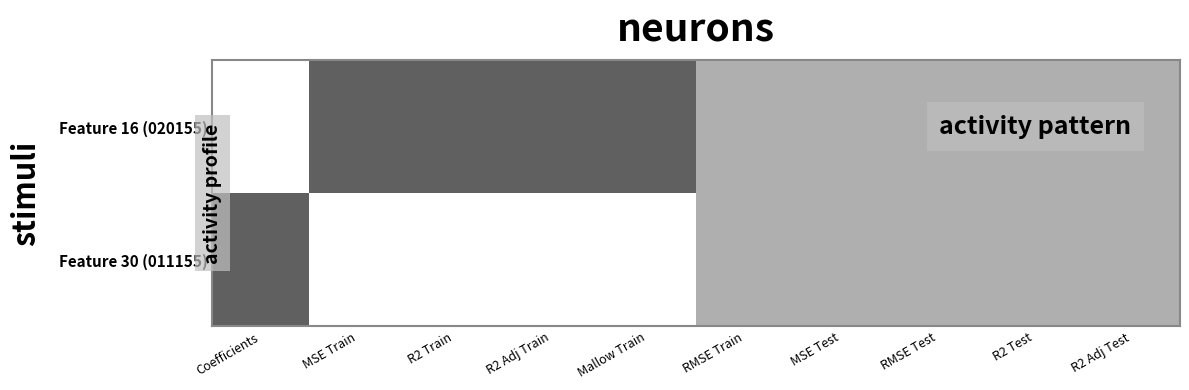

Rank the series by their maximum value, from highest to lowest.

Feature 16 (020155), Feature 30 (011155)